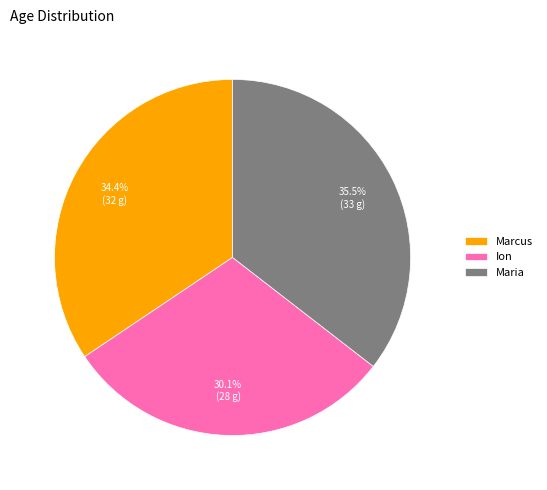

Is there a majority slice in this chart?

No